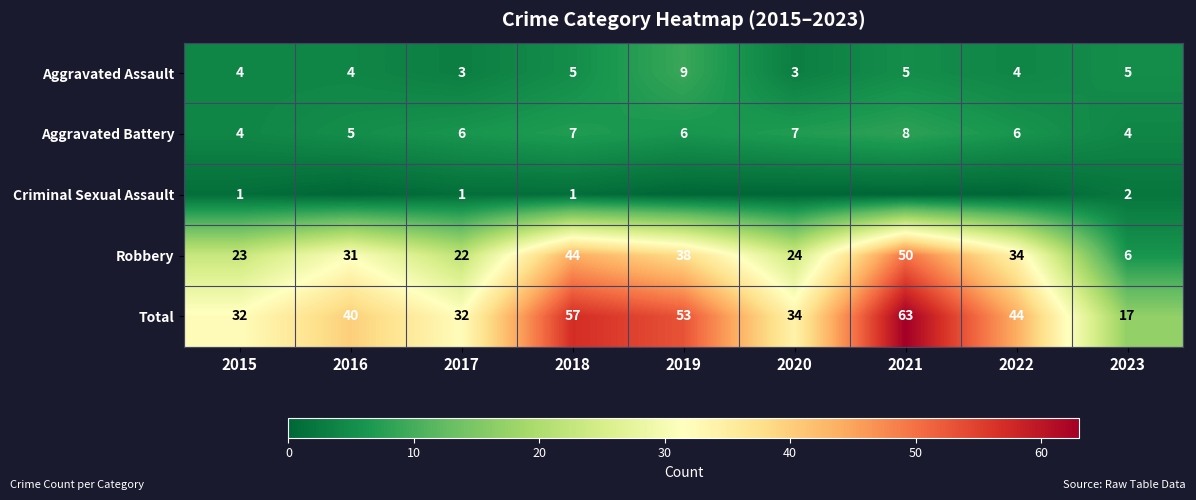

What is the lowest value of the Aggravated Battery series?

4